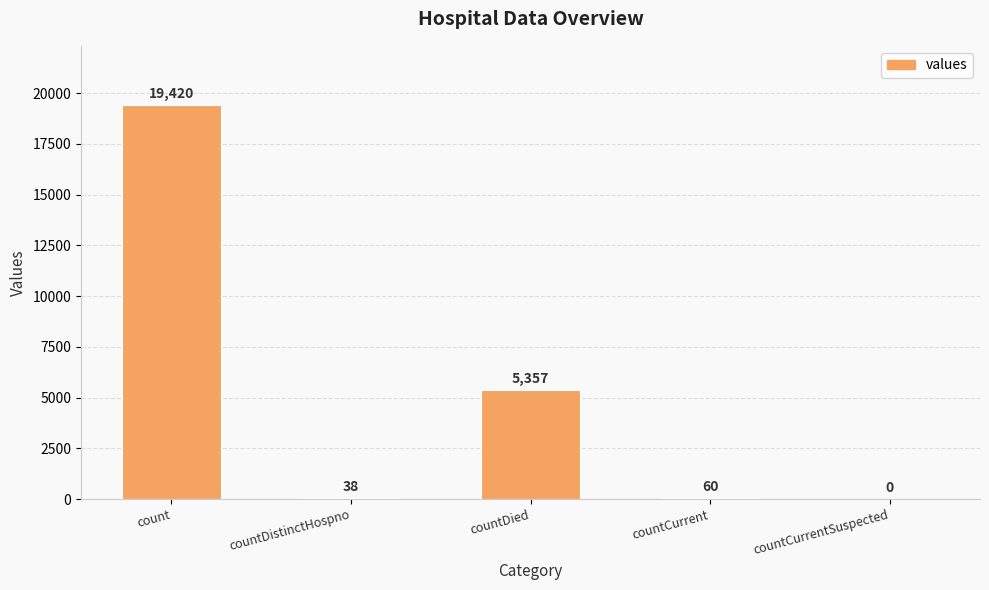

Reading left to right, list all the values displayed in this chart.

count=19420	countDistinctHospno=38	countDied=5357	countCurrent=60	countCurrentSuspected=0